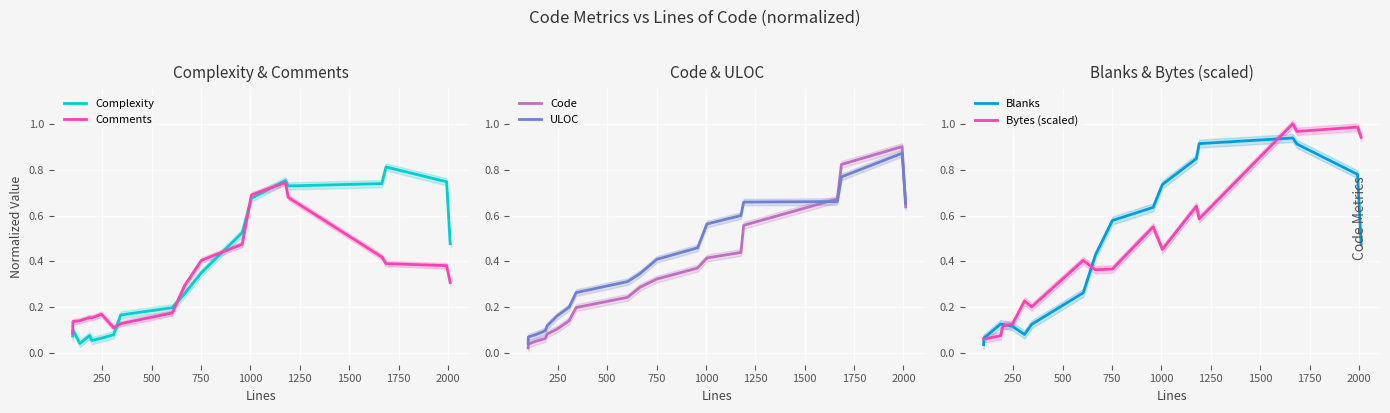

True or false: Code and Bytes (scaled) cross at least once.

False